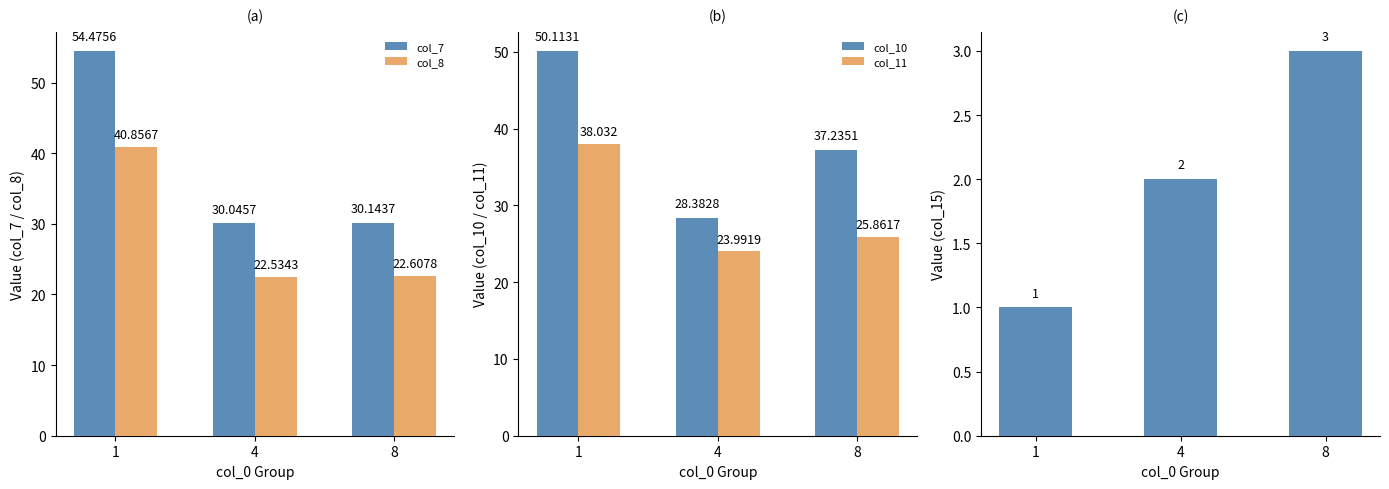

What is the average value of the col_10 series?

38.6